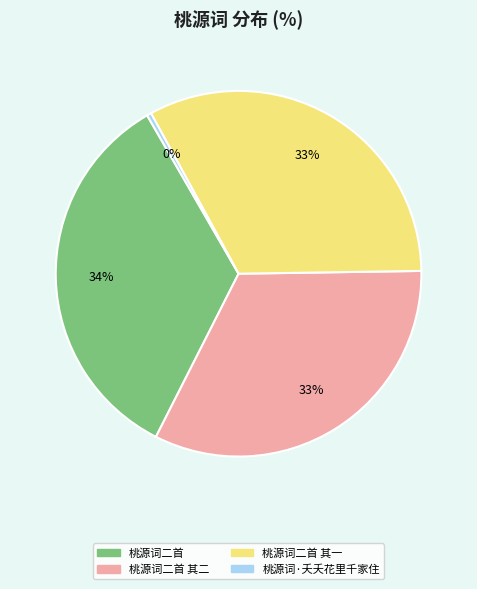

Does any single category account for the majority?

No